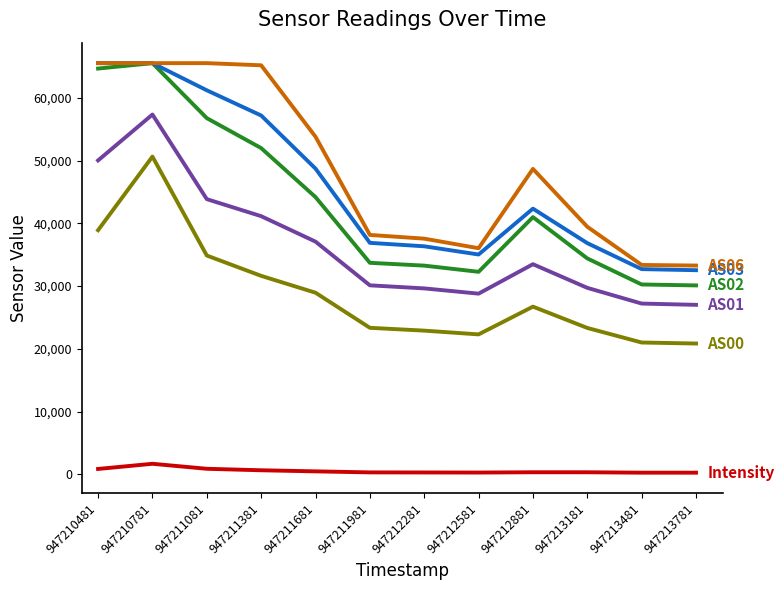

Count the number of data series in this chart.

6